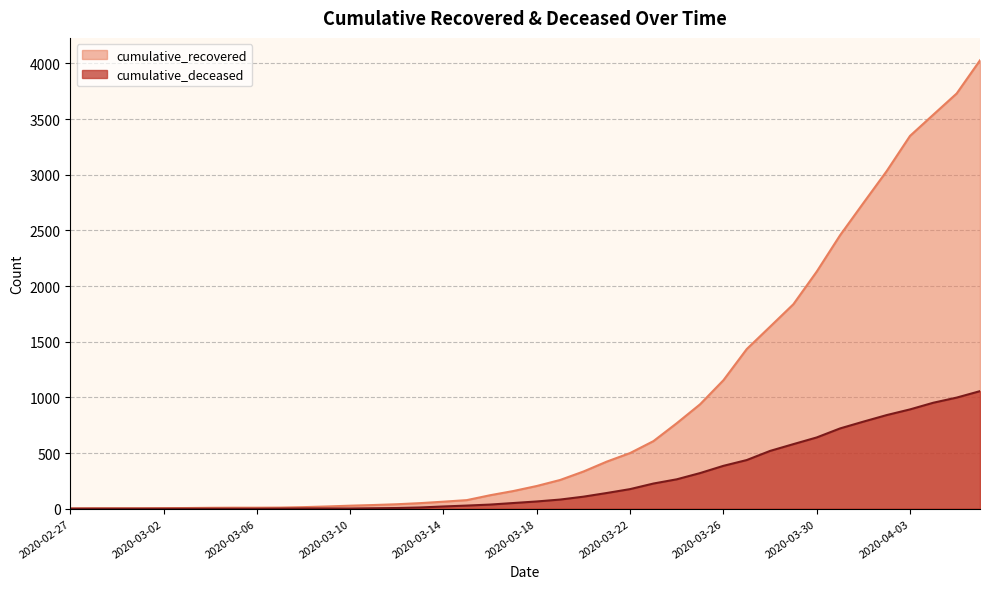

Is it true that cumulative_deceased equals 6 at 2020-03-12?

True